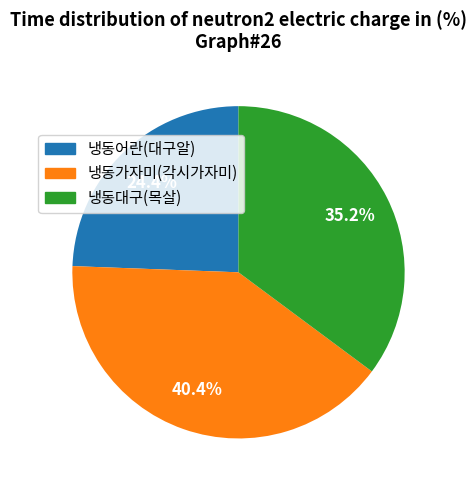

Is it true that 냉동가자미(각시가자미) is 28% of the pie?

False